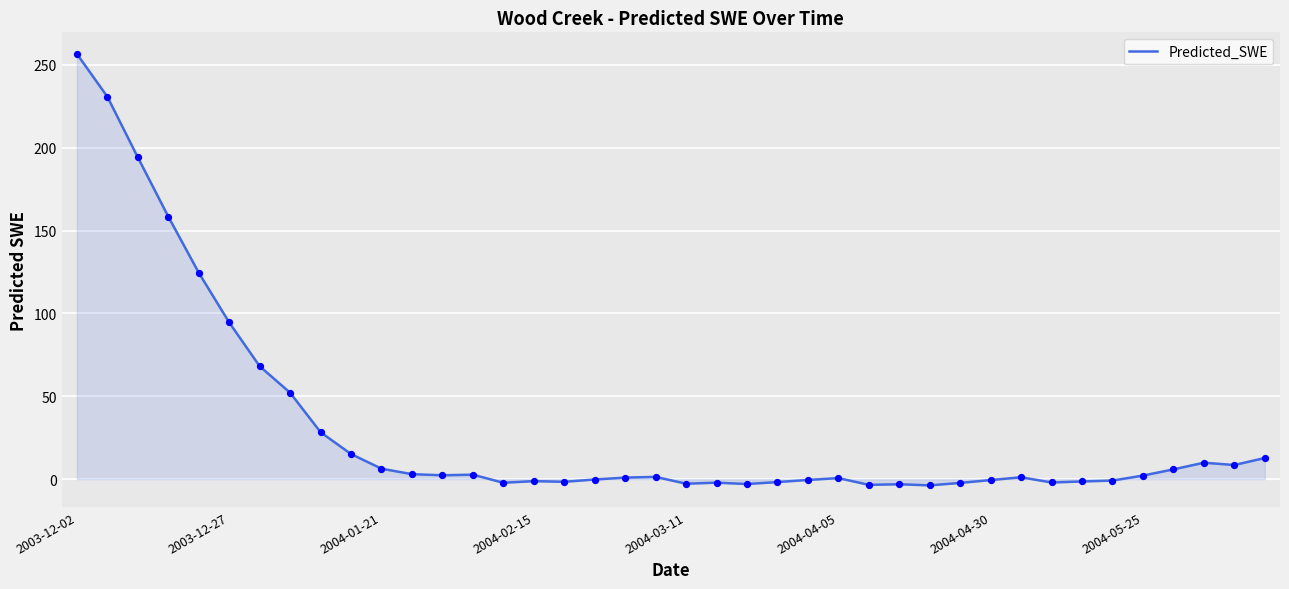

What is the maximum value shown in the chart?

256.6